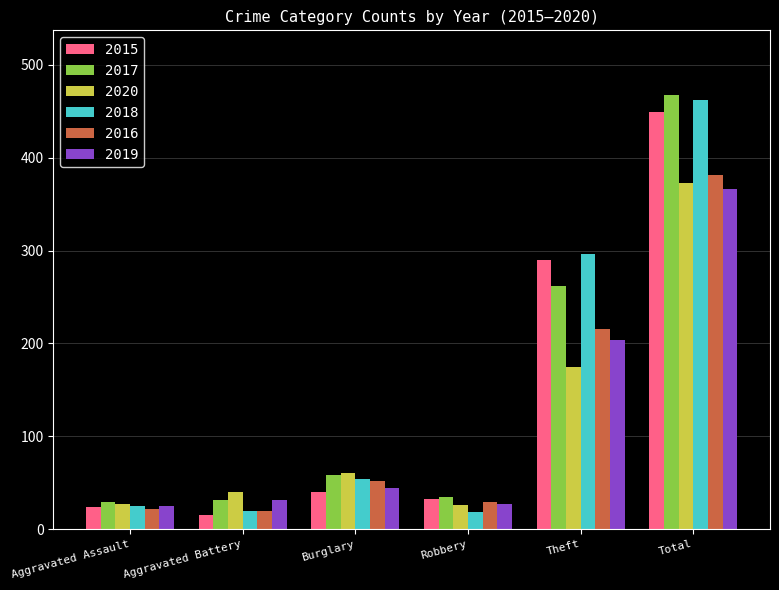

What is the spread (max minus min) of values at Aggravated Assault?

7